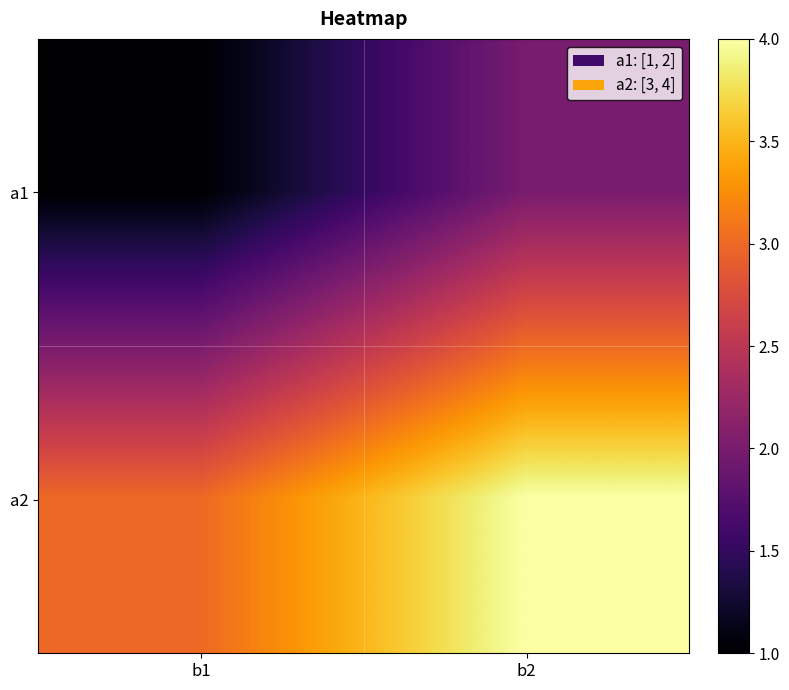

Count the number of data series in this chart.

2